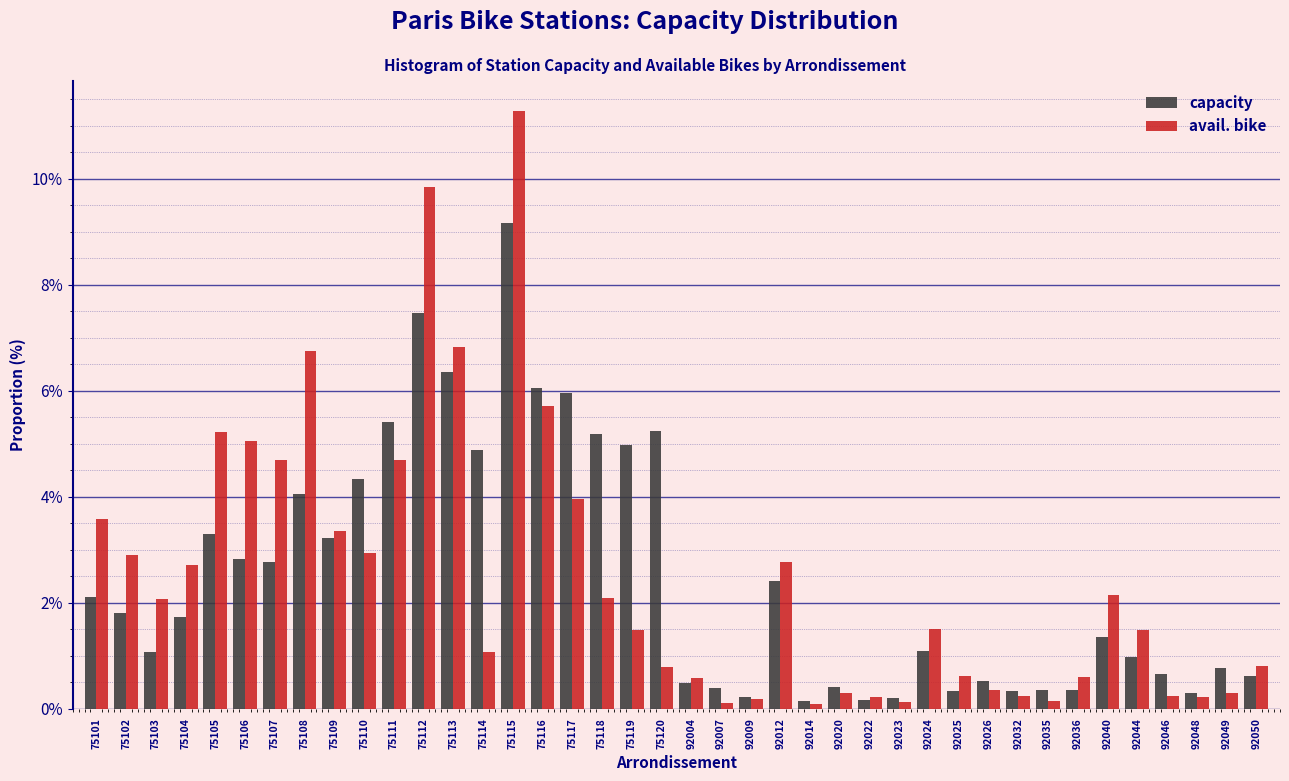

What value does the avail. bike series have at 92020?

0.3